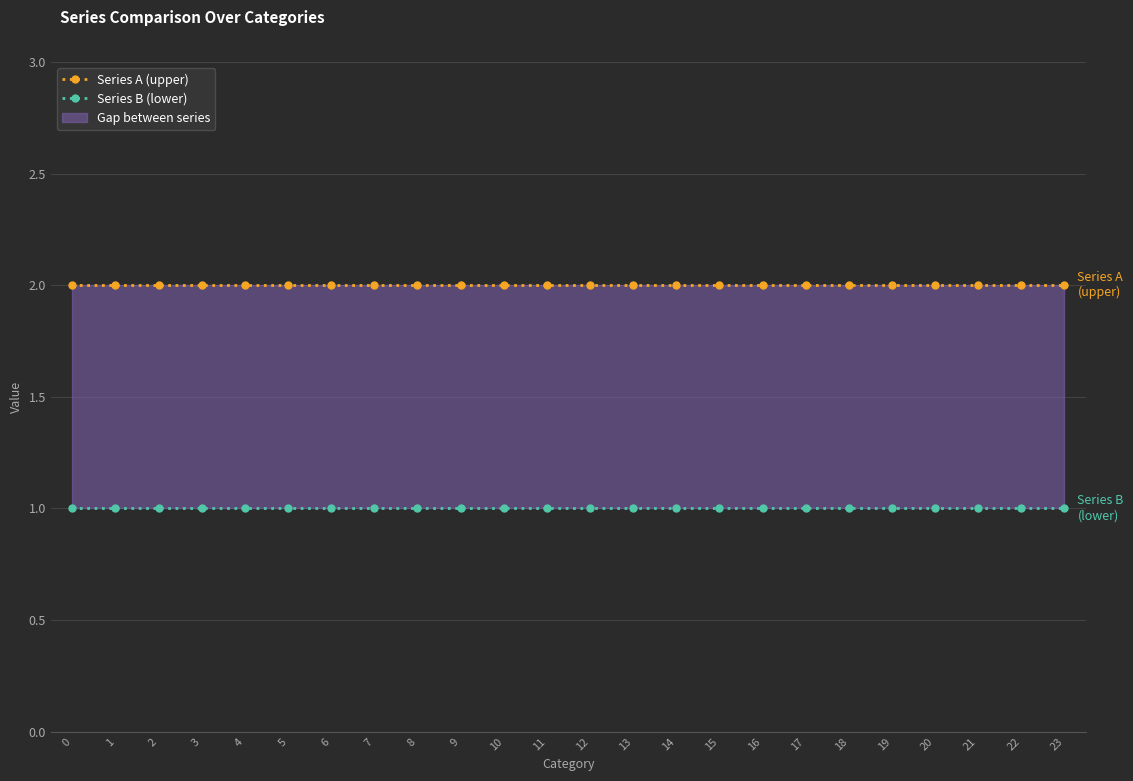

Reading left to right, transcribe all the data shown in this chart.

Series A (upper): 0=2	1=2	2=2	3=2	4=2	5=2	6=2	7=2	8=2	9=2	10=2	11=2	12=2	13=2	14=2	15=2	16=2	17=2	18=2	19=2	20=2	21=2	22=2	23=2
Series B (lower): 0=1	1=1	2=1	3=1	4=1	5=1	6=1	7=1	8=1	9=1	10=1	11=1	12=1	13=1	14=1	15=1	16=1	17=1	18=1	19=1	20=1	21=1	22=1	23=1